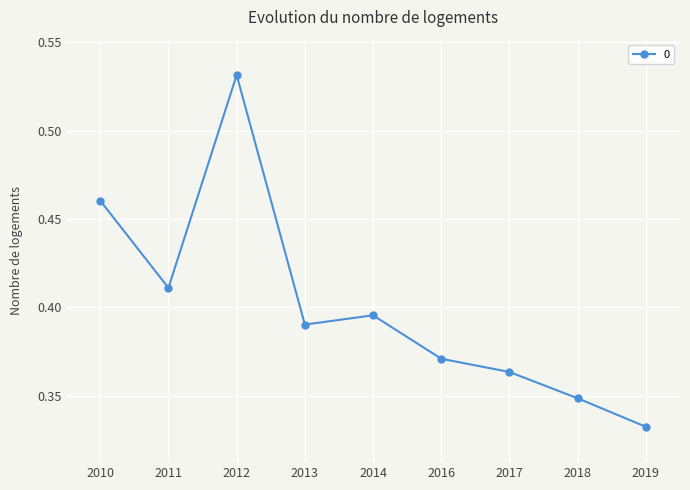

Which label corresponds to the smallest value in the chart?

2019